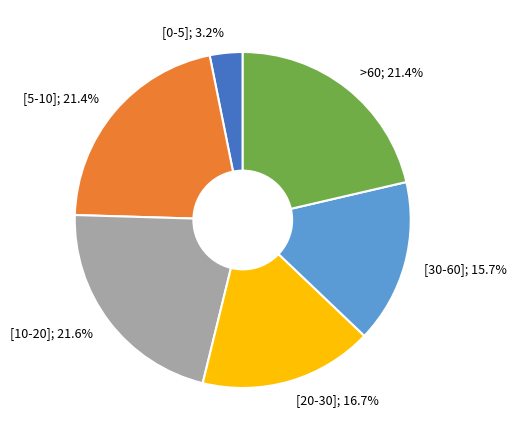

Between [5-10]; 21.4% and [0-5]; 3.2%, which is larger?

[5-10]; 21.4%